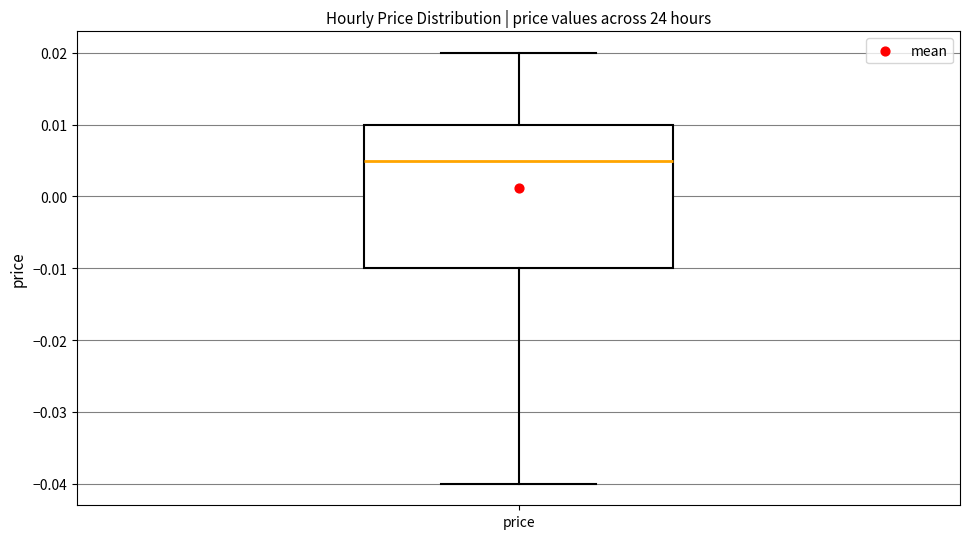

Transcribe this box plot: give where the median line is, the range the box spans, and where the two whiskers end, as read against the y-axis. The values are not printed on the chart, so give them approximately, as read against the axis.

median 0.005, box -0.010 to 0.010, whiskers -0.040 to 0.020